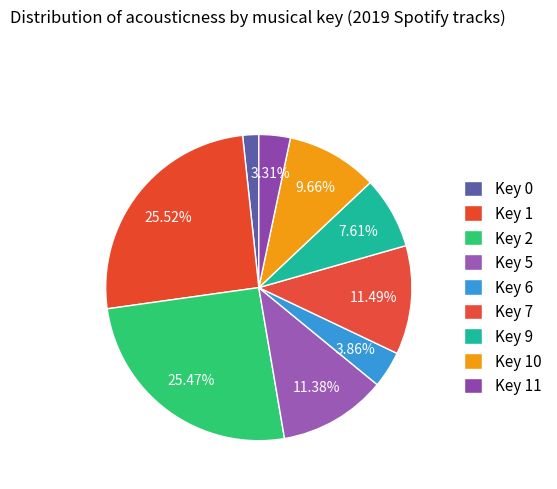

Is there any slice that represents more than half of the pie?

No